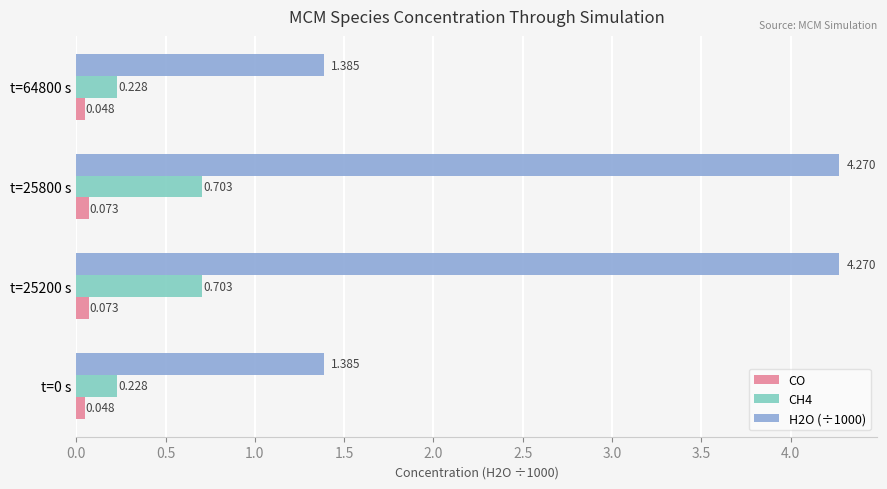

Is the value of CH4 at t=64800 s greater than the value of H2O (÷1000) at t=25800 s?

No